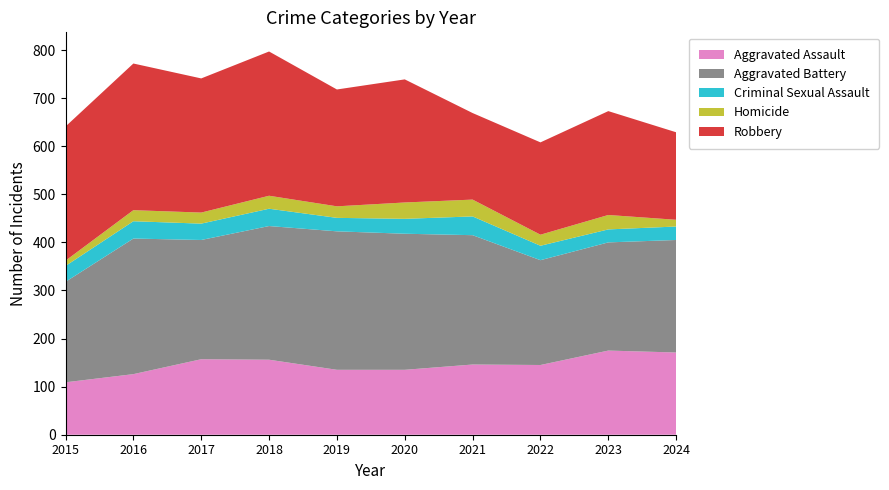

Reading left to right, extract all data points from this chart.

Aggravated Assault: 2015=109	2016=126	2017=157	2018=156	2019=135	2020=135	2021=146	2022=145	2023=175	2024=171
Aggravated Battery: 2015=209	2016=282	2017=248	2018=278	2019=288	2020=283	2021=269	2022=218	2023=225	2024=234
Criminal Sexual Assault: 2015=33	2016=36	2017=34	2018=36	2019=28	2020=31	2021=39	2022=30	2023=27	2024=28
Homicide: 2015=11	2016=23	2017=23	2018=27	2019=24	2020=34	2021=35	2022=23	2023=30	2024=14
Robbery: 2015=279	2016=305	2017=279	2018=300	2019=243	2020=256	2021=180	2022=192	2023=216	2024=182